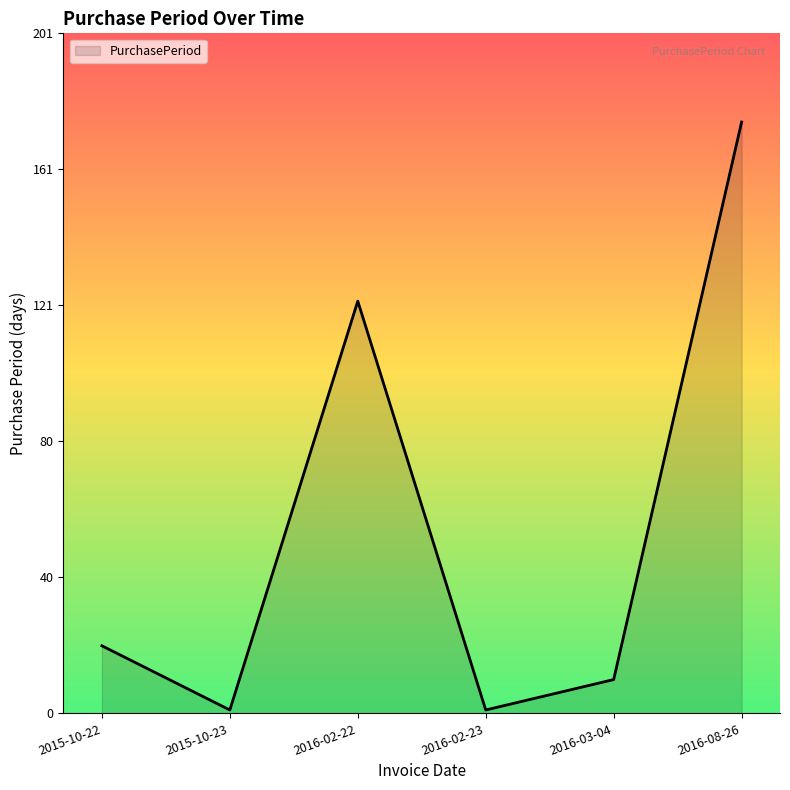

Which label corresponds to the largest value in the chart?

2016-08-26